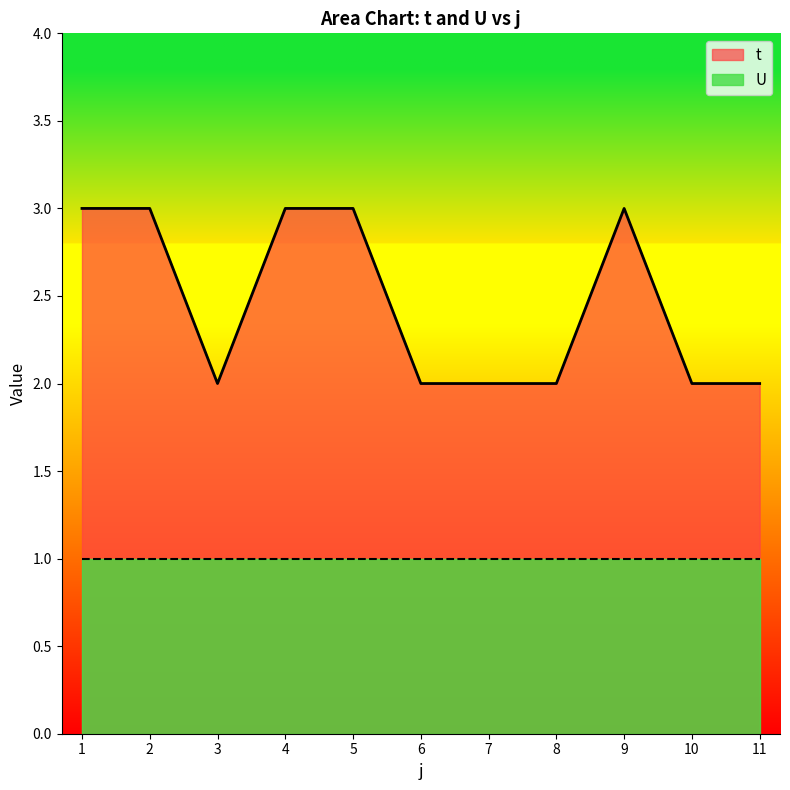

Which label corresponds to the largest value in the chart?

1